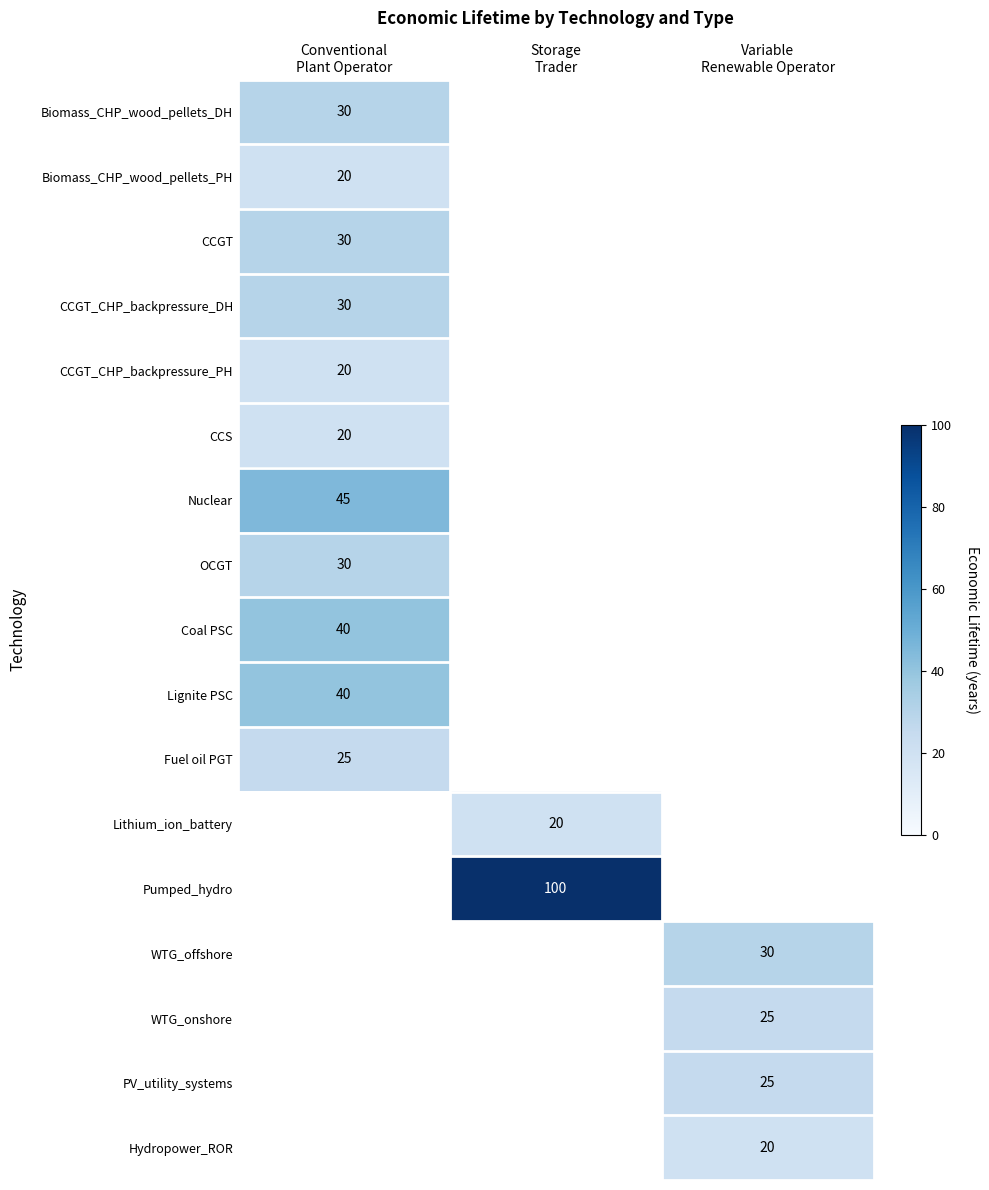

What is the lowest value of the Fuel oil PGT series?

25.0